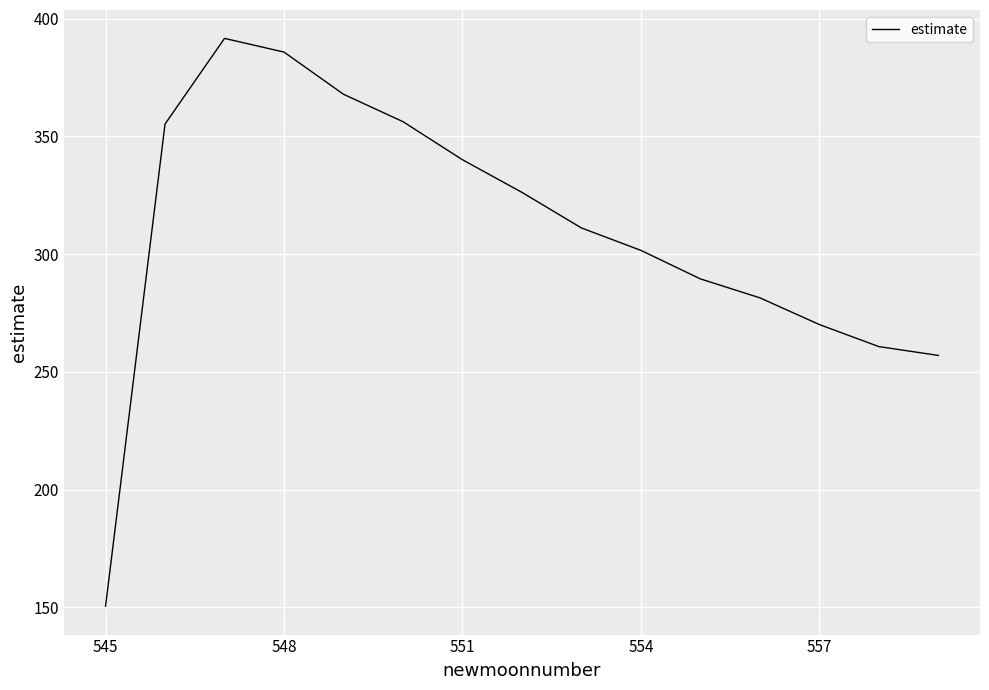

What is the difference between the maximum and minimum values?

241.1